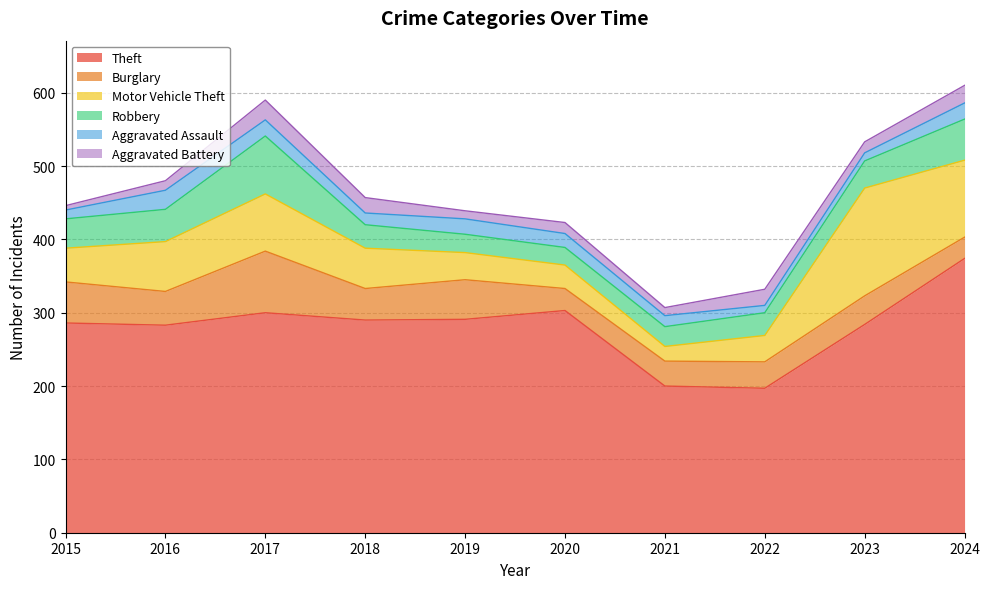

At which category does Robbery reach its first local peak?

2017